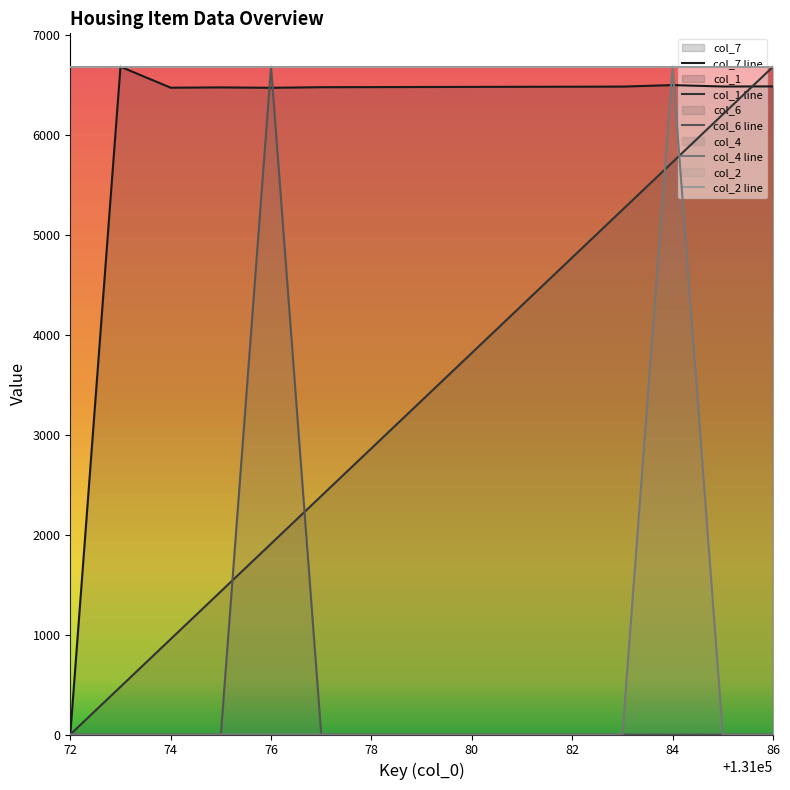

How many categories are shown in the chart?

15